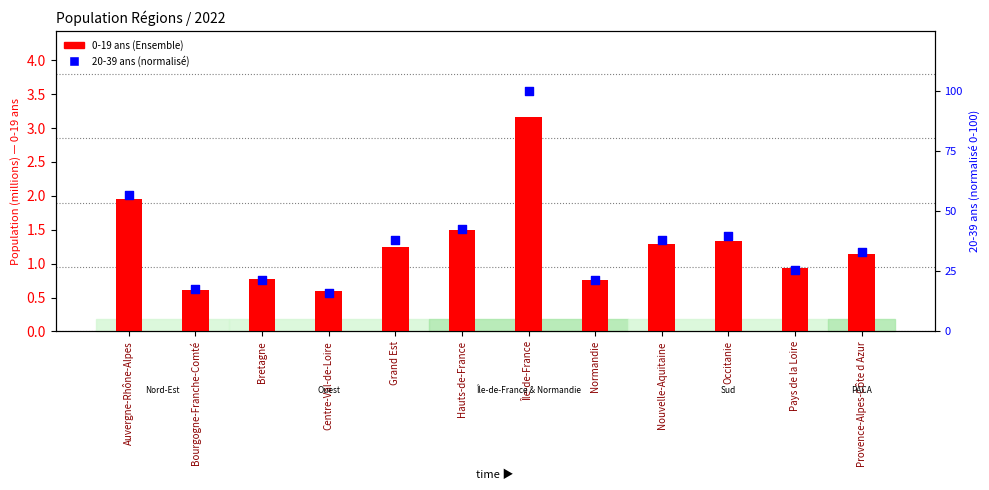

Which series has the widest spread of Y values?

20-39 ans (échelle droite)